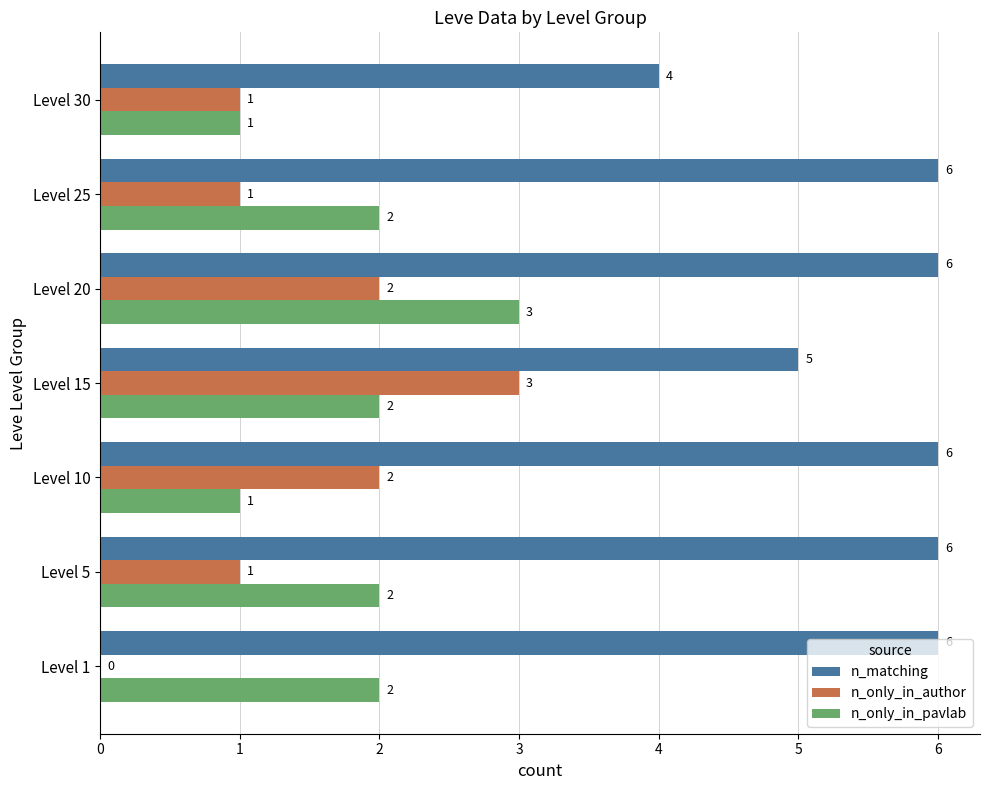

Is the value of n_matching at Level 10 greater than the value of n_only_in_author at Level 1?

Yes